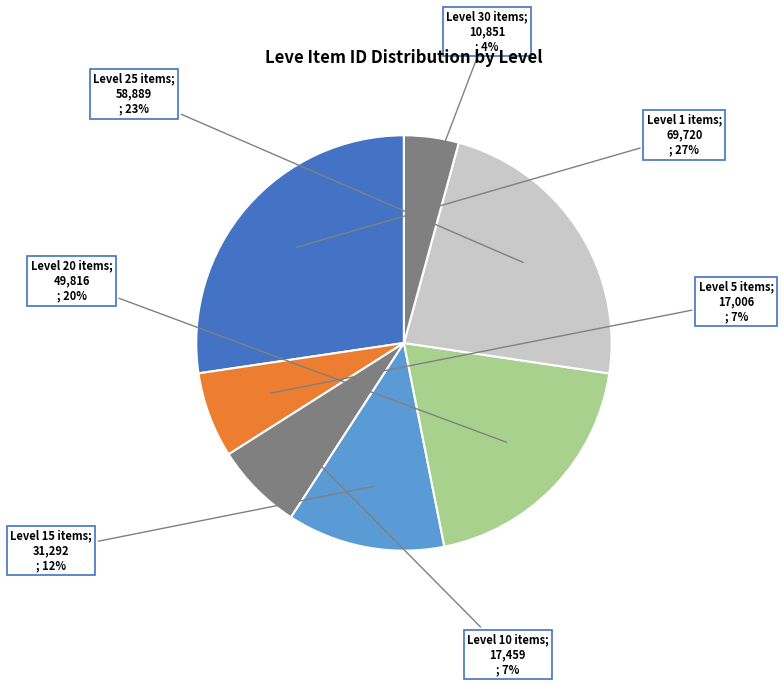

How many segments does this pie chart have?

7